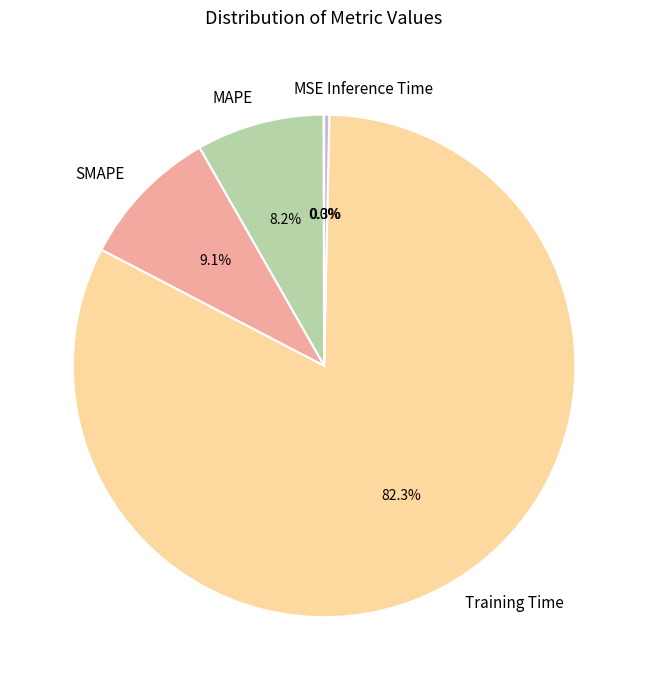

Is Training Time the majority of the pie?

Yes